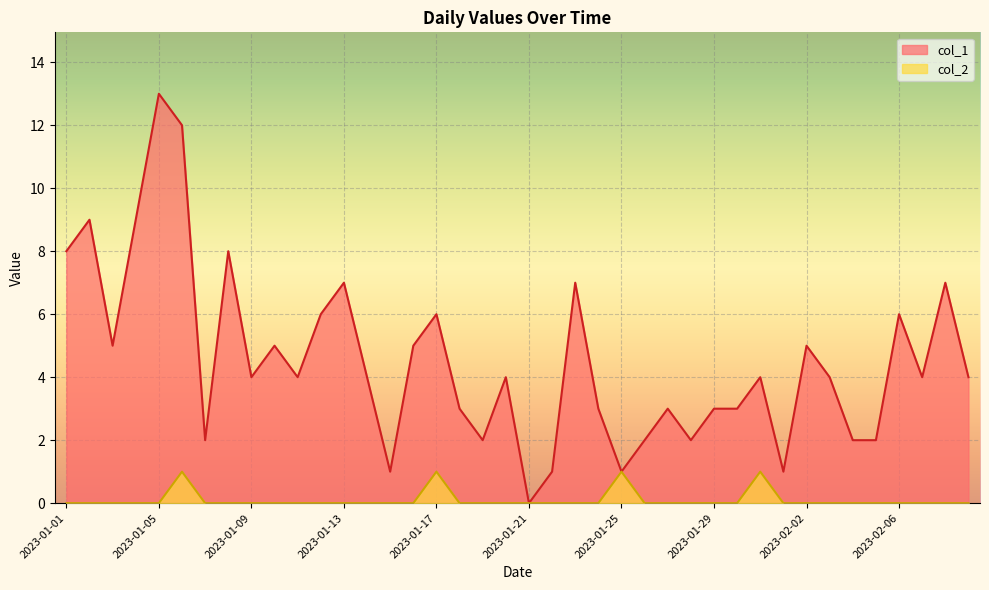

What is the spread (max minus min) of values at 2023-01-16?

5